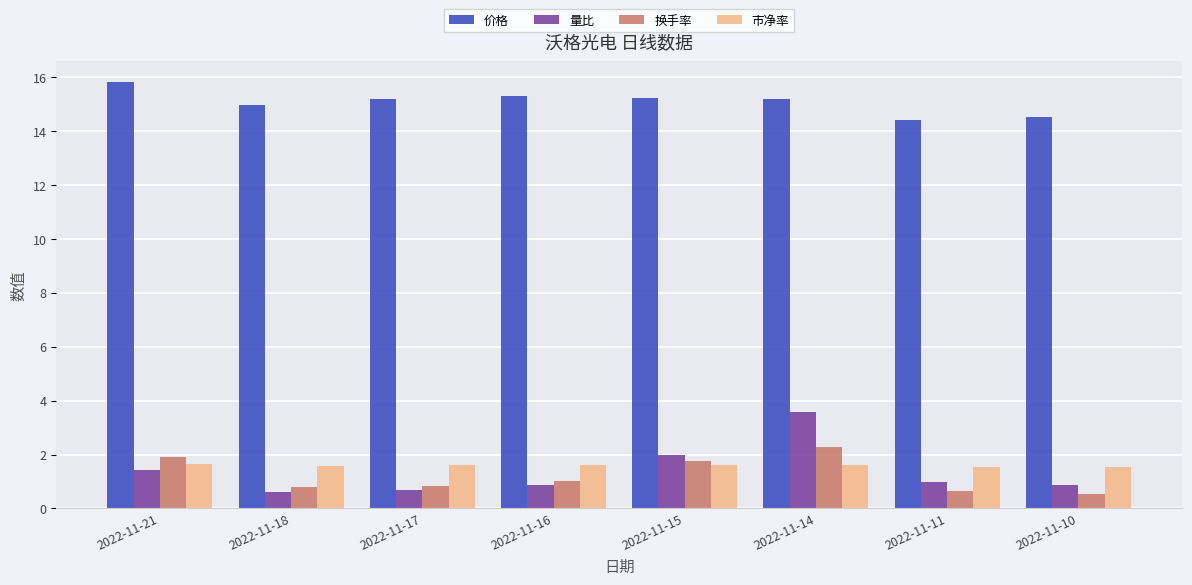

At how many categories does at least one series exceed 11?

8